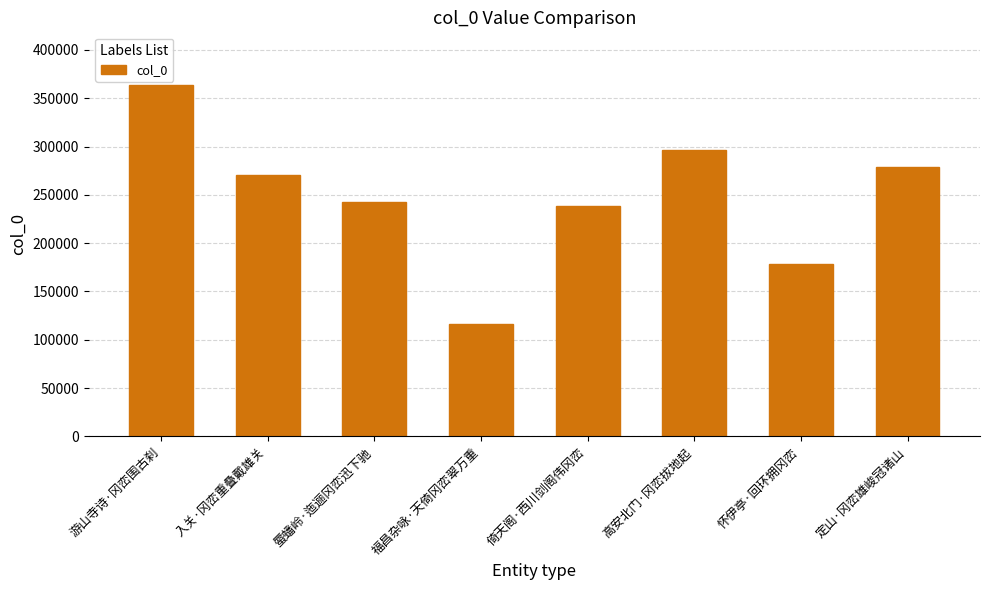

What is the minimum value shown in the chart?

116450